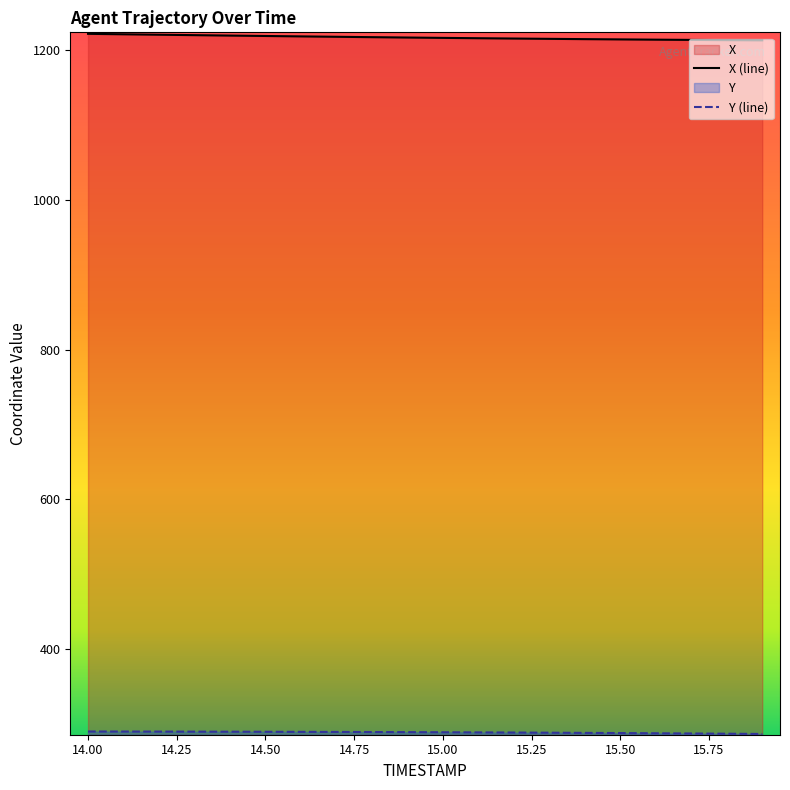

What is the difference between the highest and lowest values at 15.7?

926.7